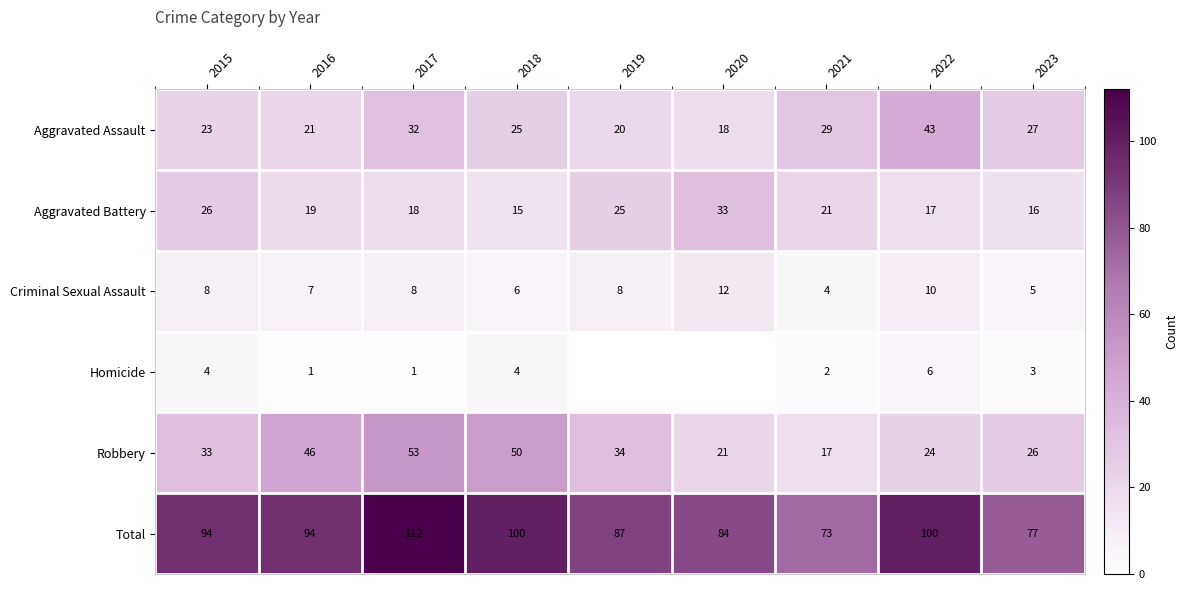

Read the Aggravated Battery value at 2022, to the nearest 10.

20